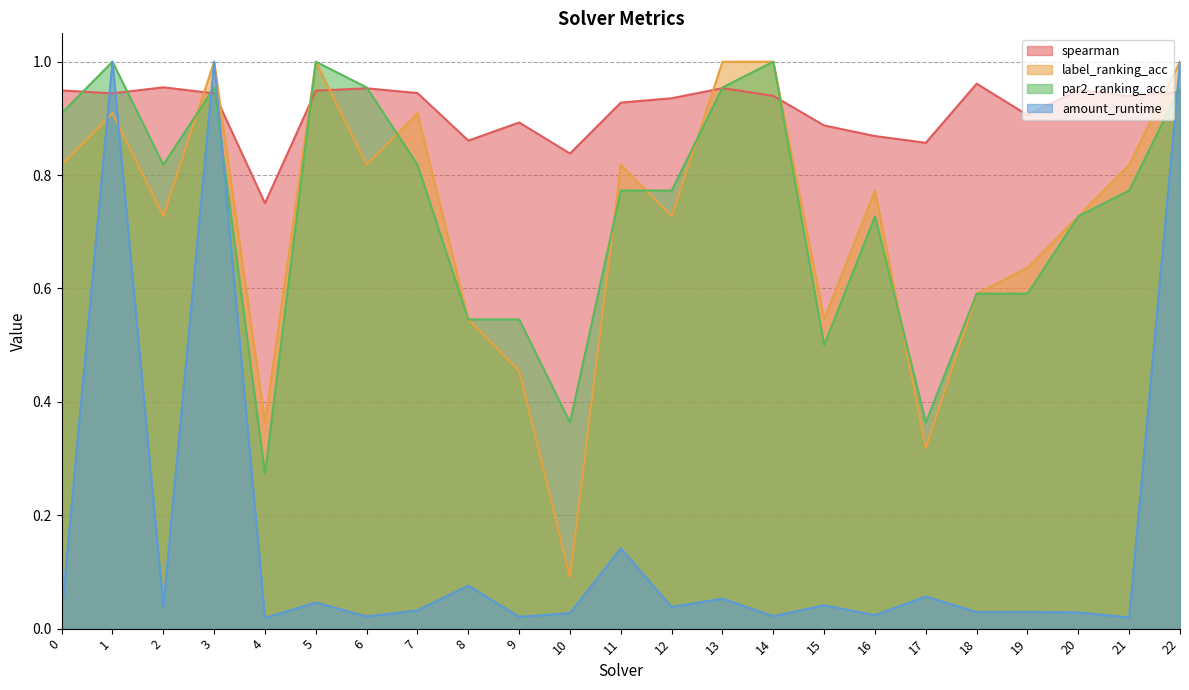

True or false: amount_runtime and par2_ranking_acc cross at least once.

True